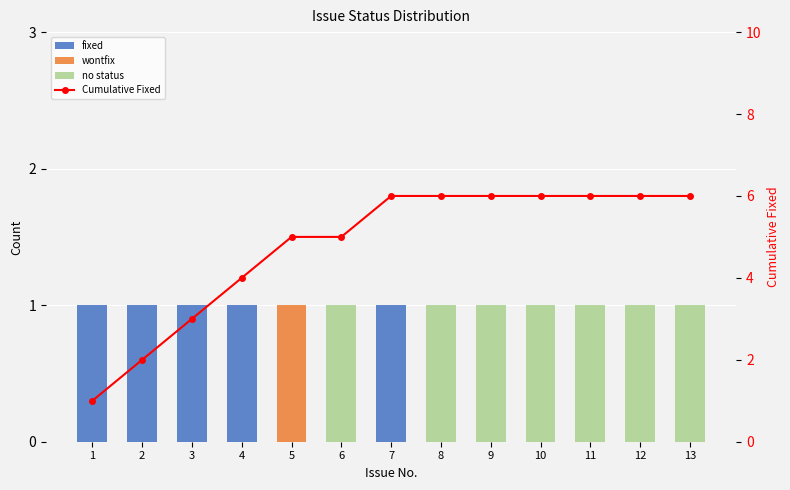

Which series has the largest range (max minus min)?

Cumulative Fixed